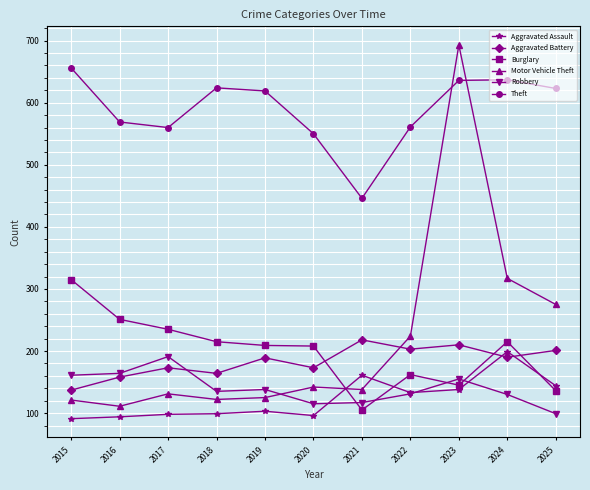

The value of Theft at 2019 is 619. True or false?

True